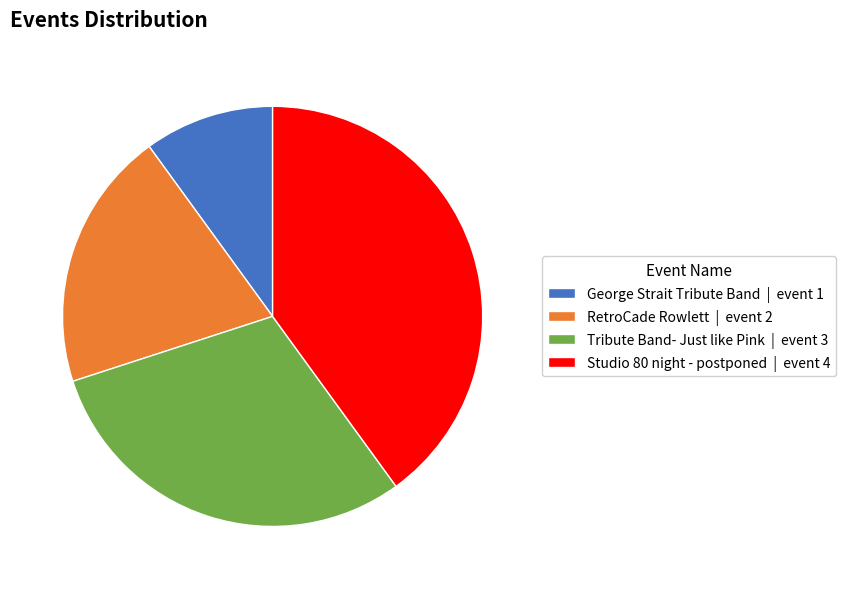

Which category has the smallest portion of the pie?

George Strait Tribute Band